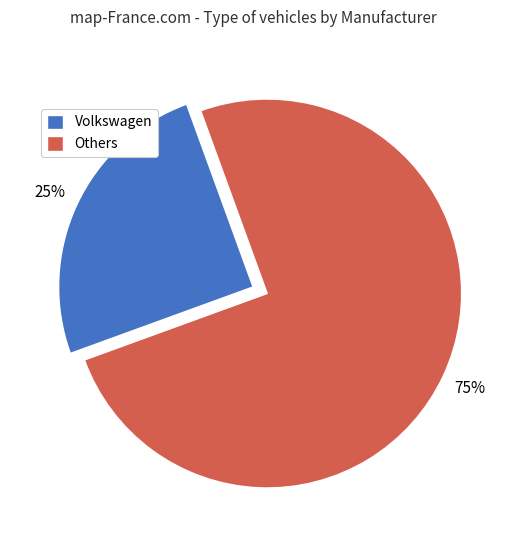

What is the majority slice?

Others